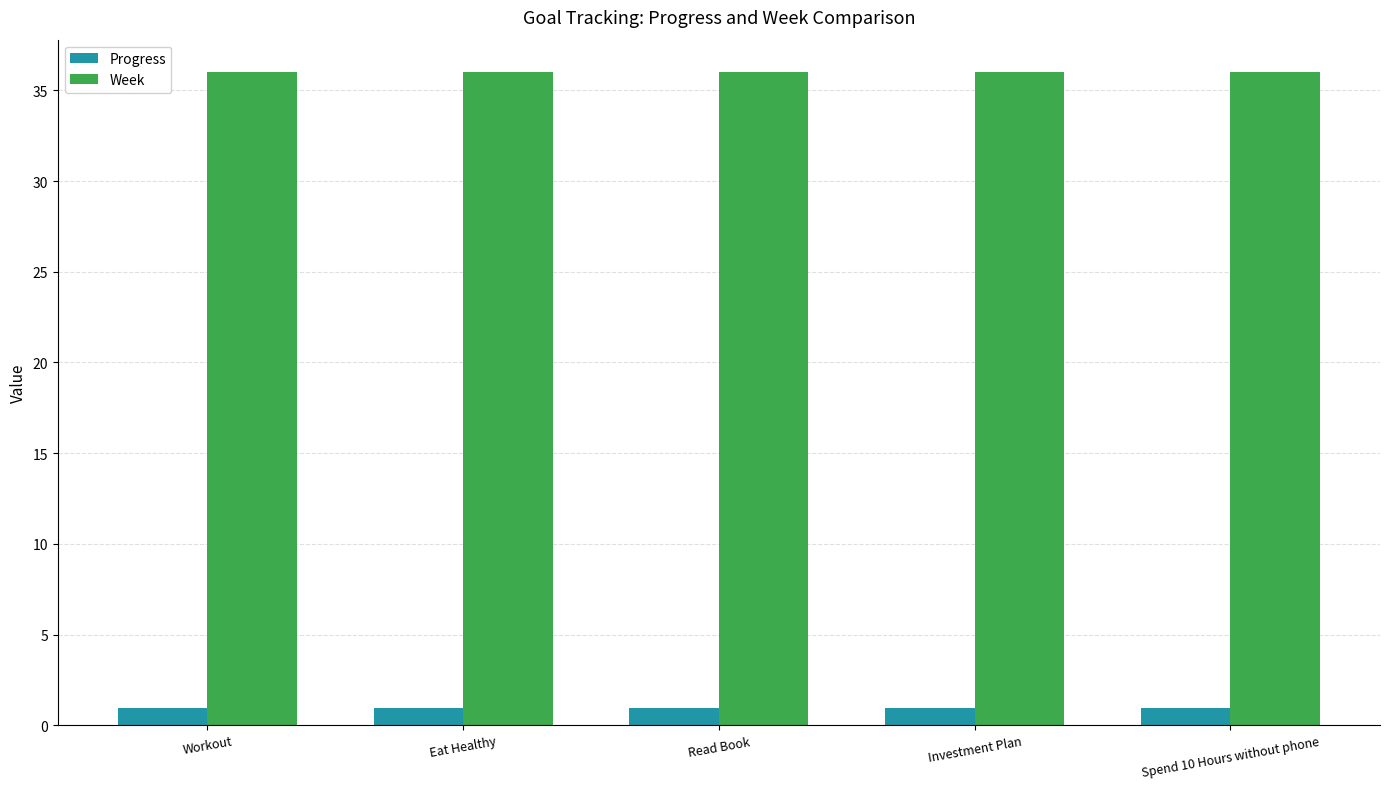

What is the spread (max minus min) of values at Eat Healthy?

35.1